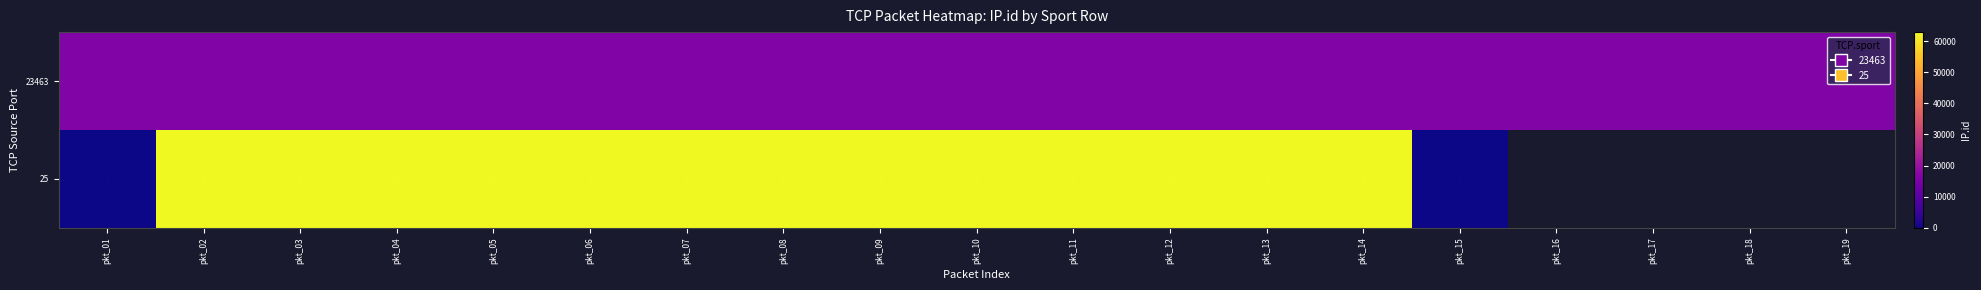

What is the maximum value for 23463?

16451.0